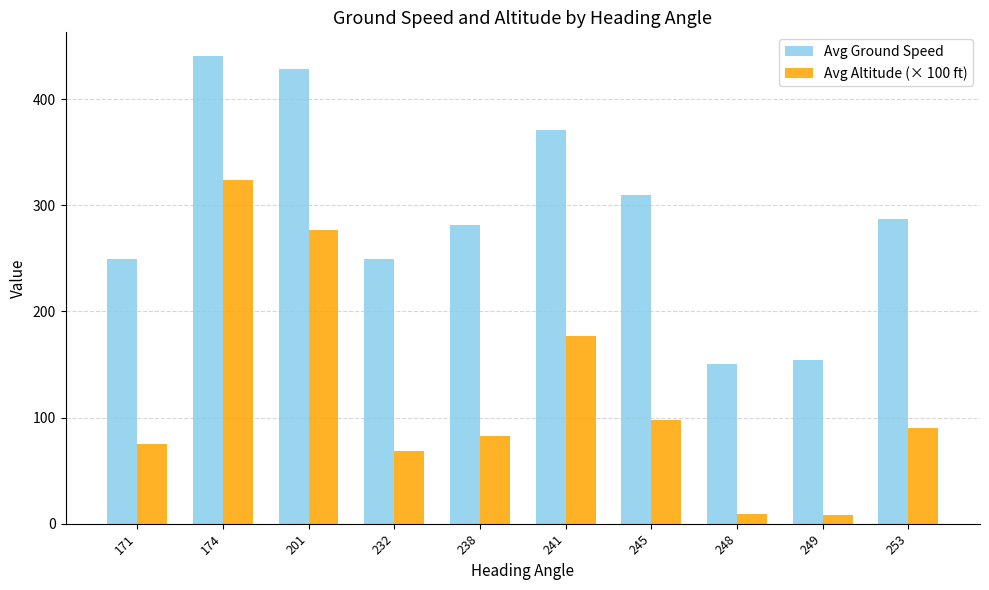

What is the sum of the Avg Altitude (× 100 ft) values at 238 and 253?

172.0